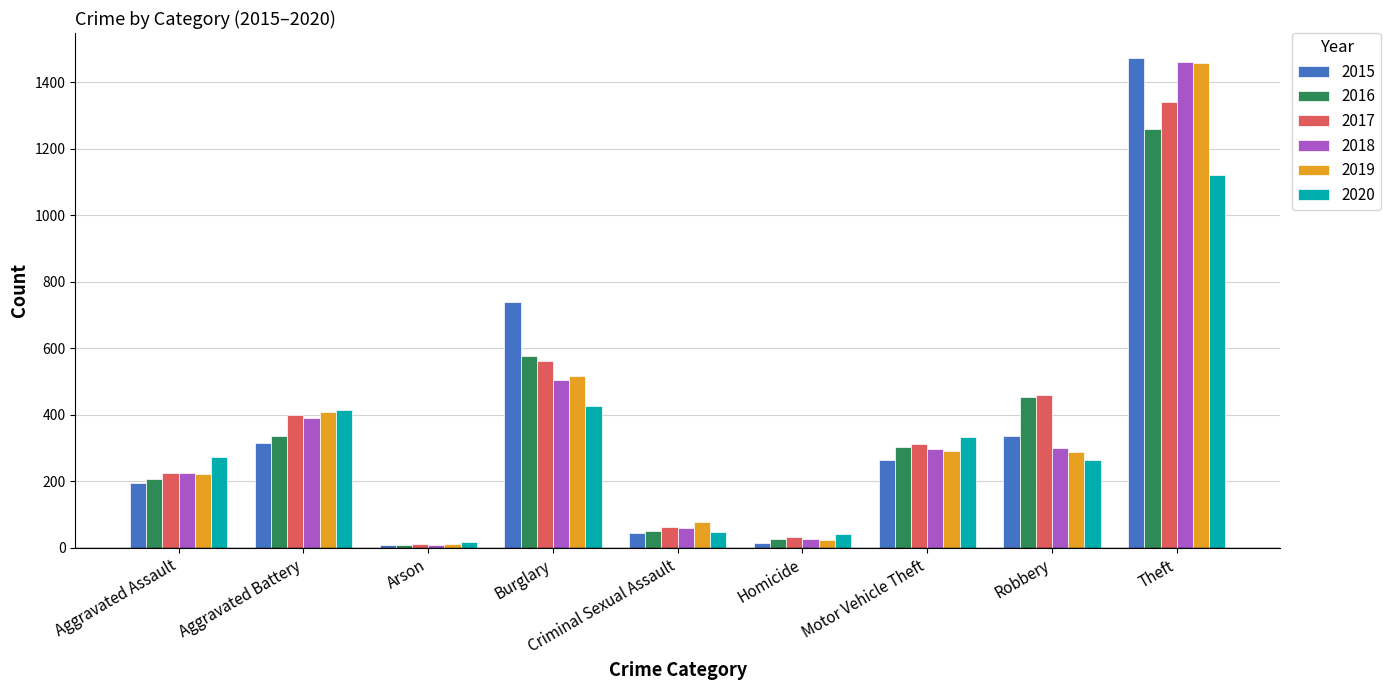

Is the value of 2019 at Homicide greater than the value of 2018 at Burglary?

No